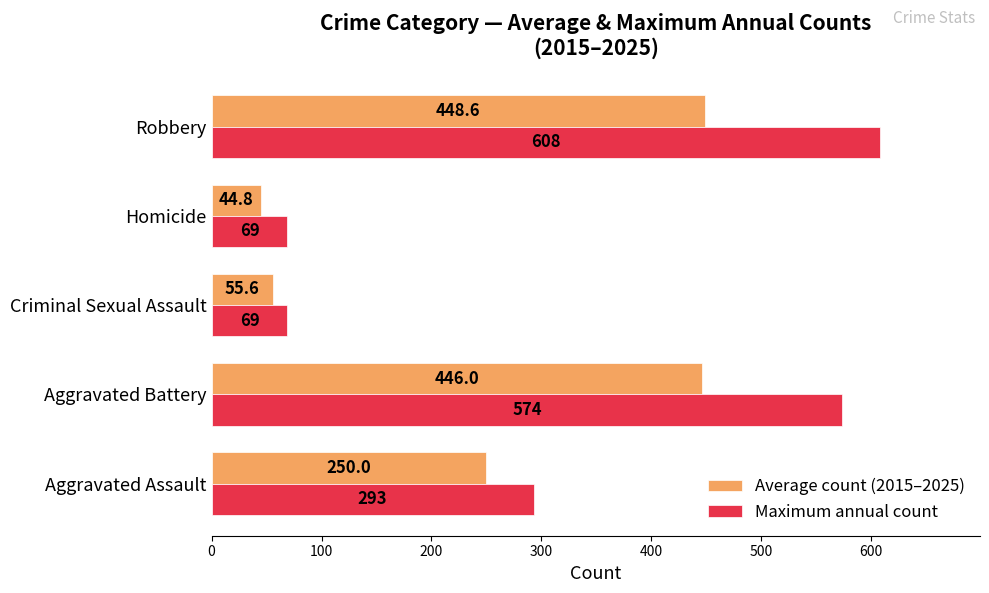

What is the difference between the second highest and second lowest values in the Average count (2015–2025) series?

390.4